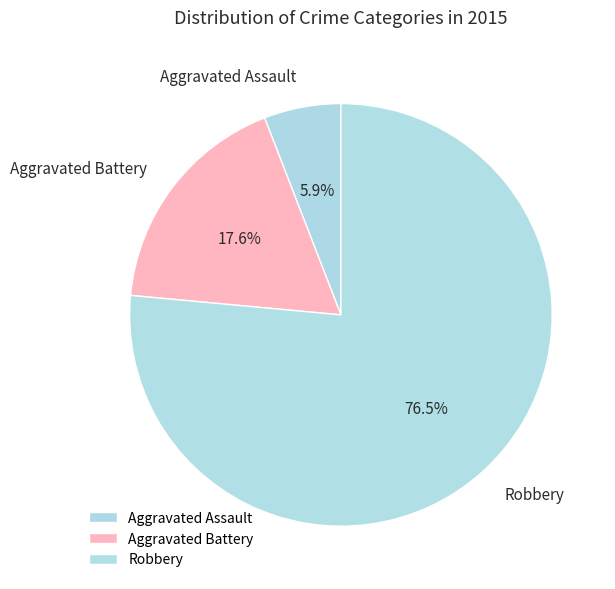

What portion of the pie excludes Robbery?

23.5%